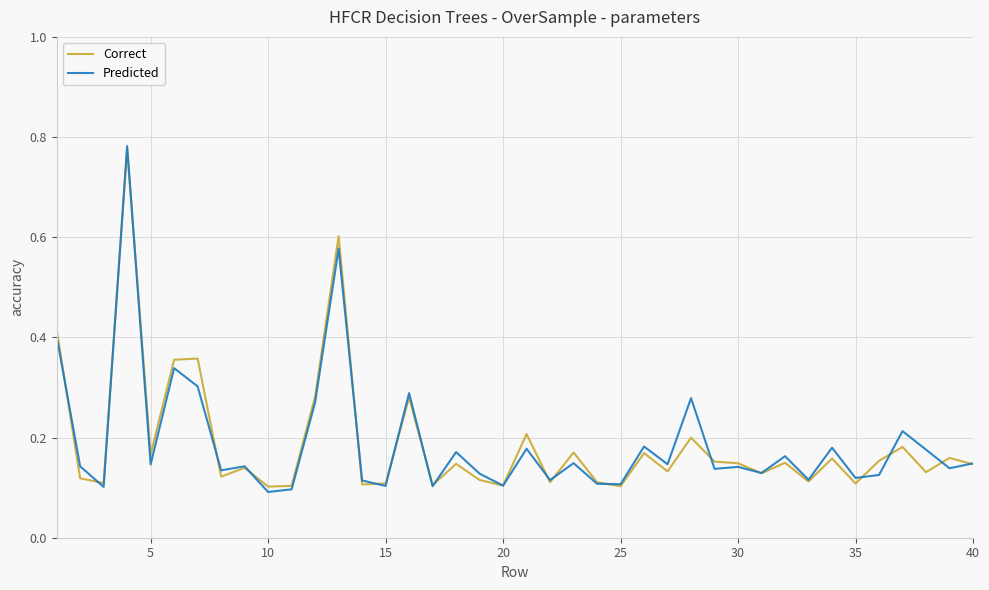

Reading right to left, list all the values displayed in this chart.

Correct: 0.1	0.2	0.1	0.2	0.2	0.1	0.2	0.1	0.1	0.1	0.1	0.2	0.2	0.1	0.2	0.1	0.1	0.2	0.1	0.2	0.1	0.1	0.1	0.1	0.3	0.1	0.1	0.6	0.3	0.1	0.1	0.1	0.1	0.4	0.4	0.2	0.8	0.1	0.1	0.4
Predicted: 0.1	0.1	0.2	0.2	0.1	0.1	0.2	0.1	0.2	0.1	0.1	0.1	0.3	0.1	0.2	0.1	0.1	0.1	0.1	0.2	0.1	0.1	0.2	0.1	0.3	0.1	0.1	0.6	0.3	0.1	0.1	0.1	0.1	0.3	0.3	0.1	0.8	0.1	0.1	0.4